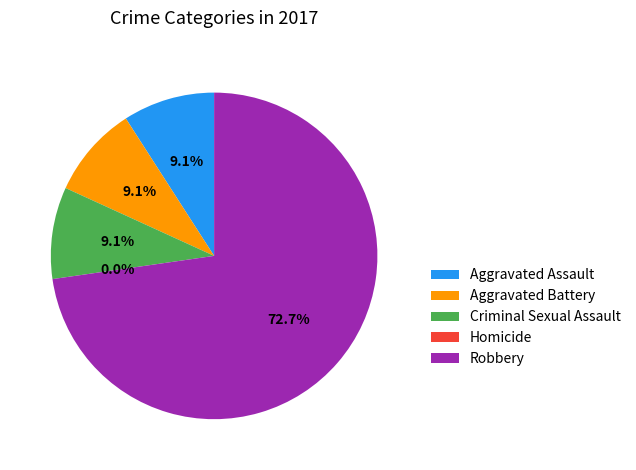

The Aggravated Battery slice represents 9% of the pie. True or false?

True